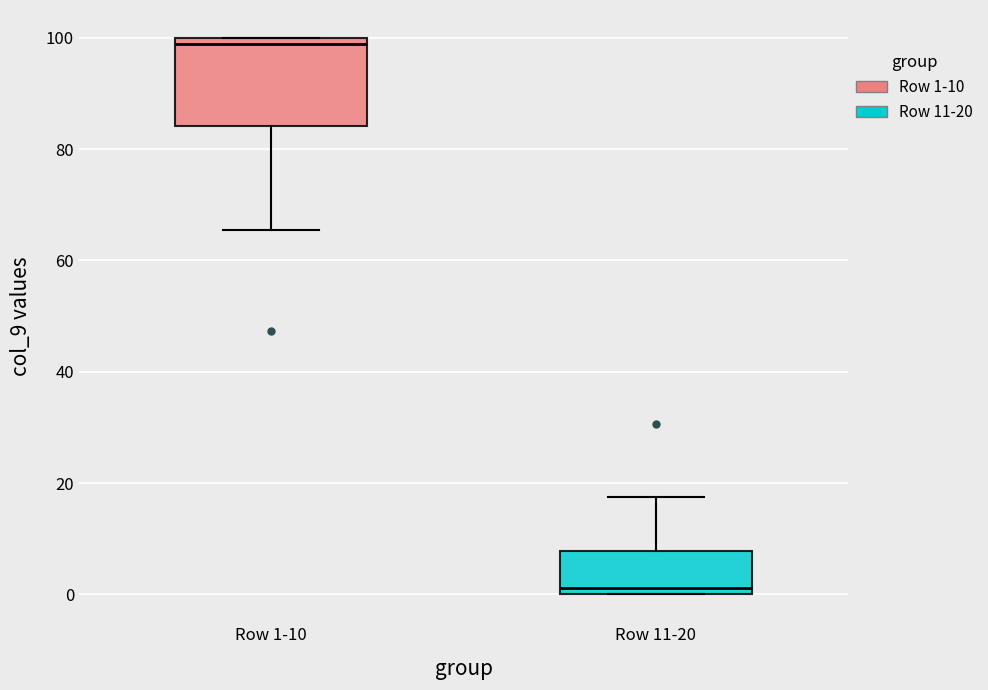

Where is the upper edge of the box for Row 11-20 on the y-axis? The values are not printed on the chart, so give them approximately, as read against the axis.

8